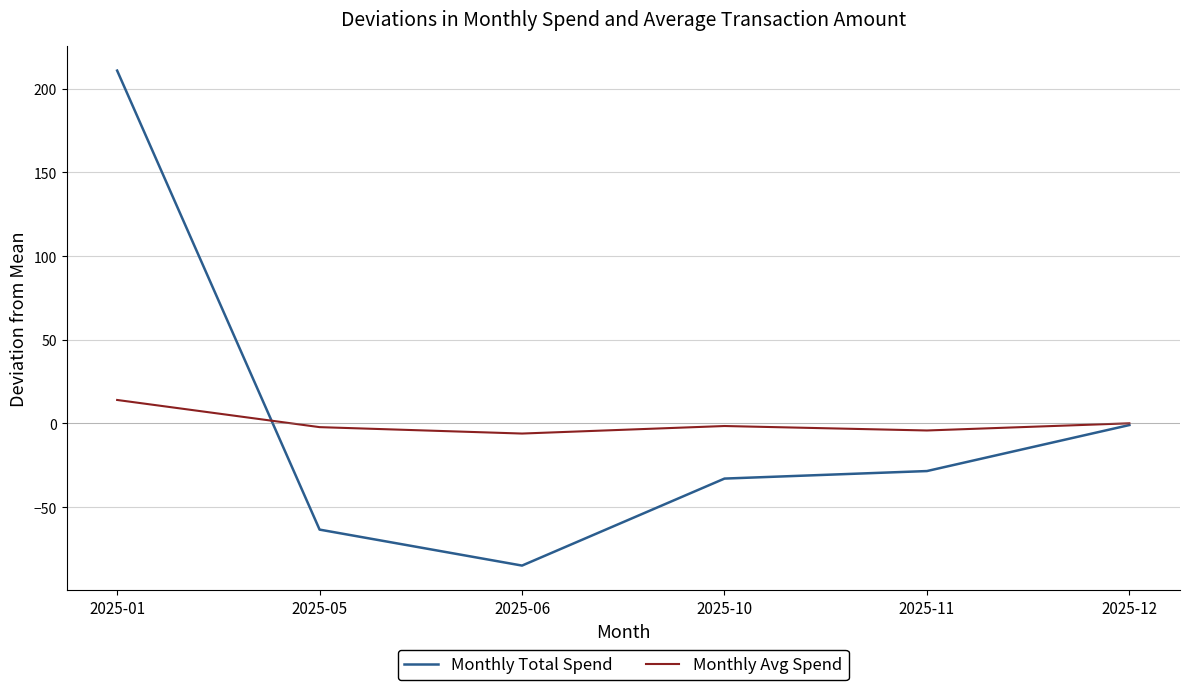

Does the chart have visible grid lines?

Yes